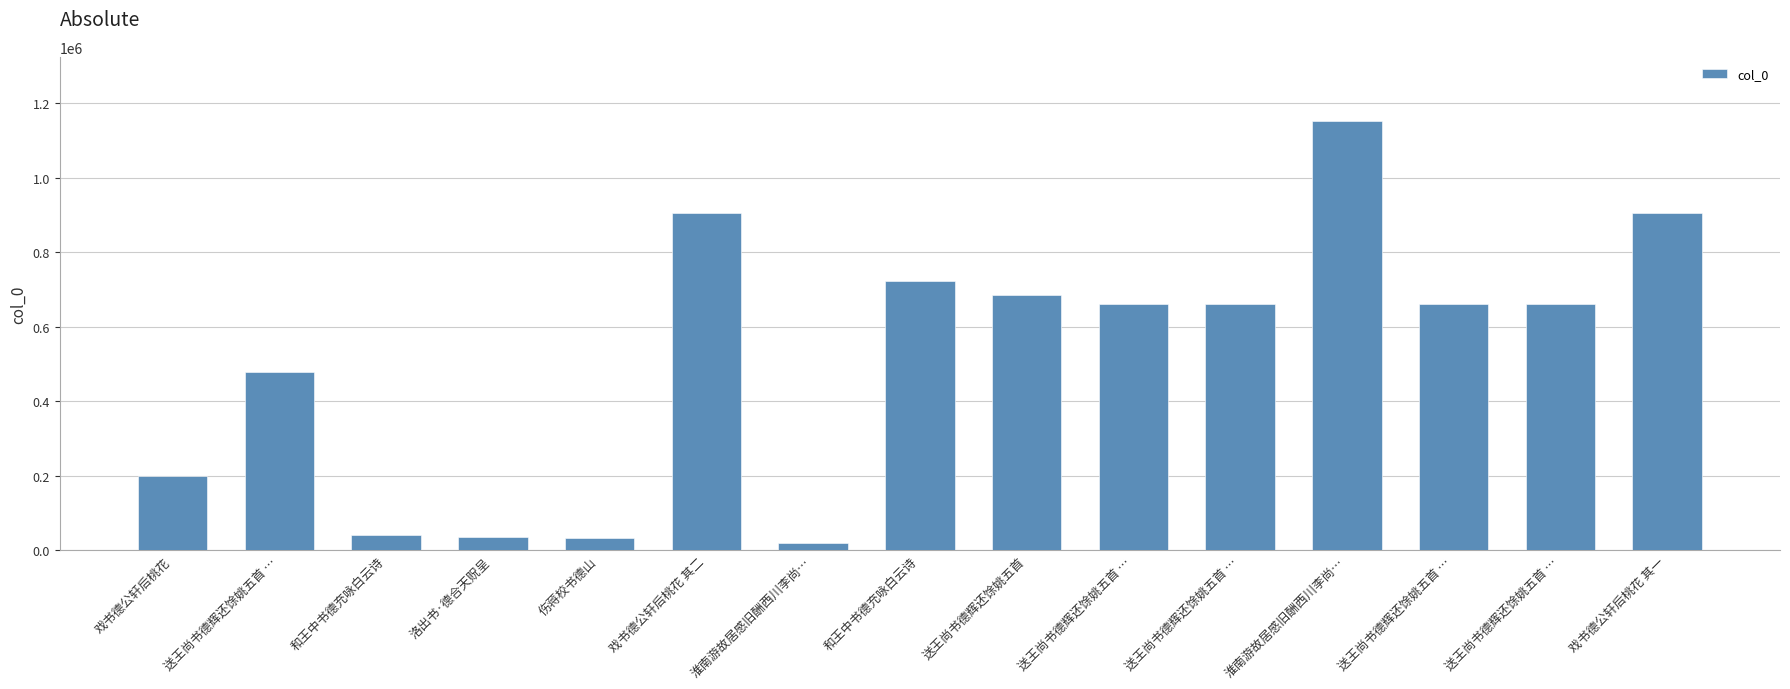

Are the bars horizontal?

No